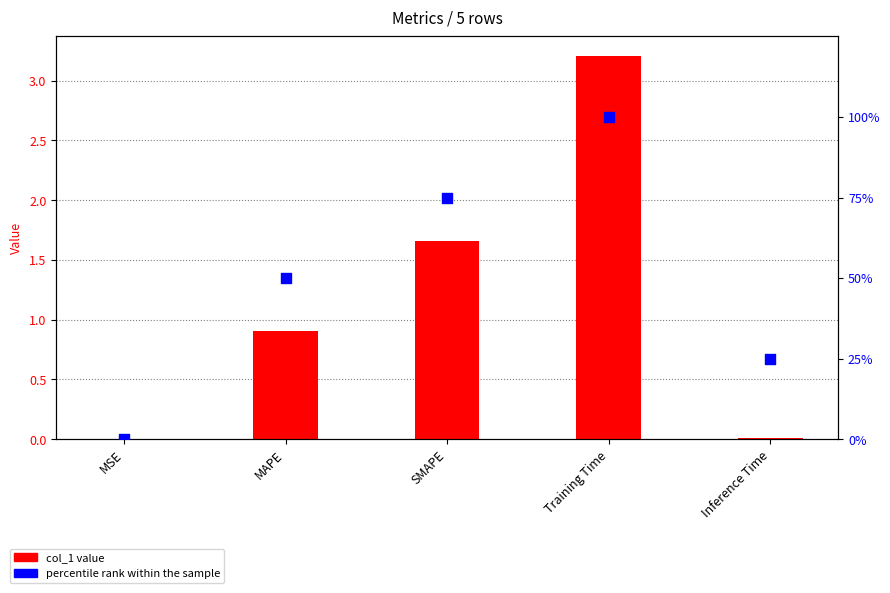

At which category is the sum across all series the highest?

Training Time